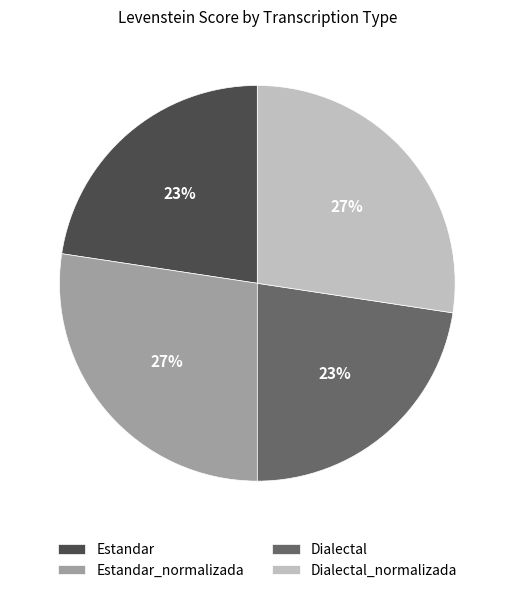

Does any single category account for the majority?

No